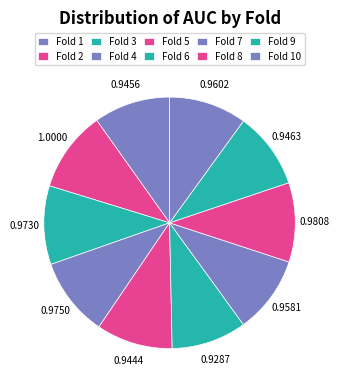

To the nearest percent, what percentage of the pie is Fold 8?

10%